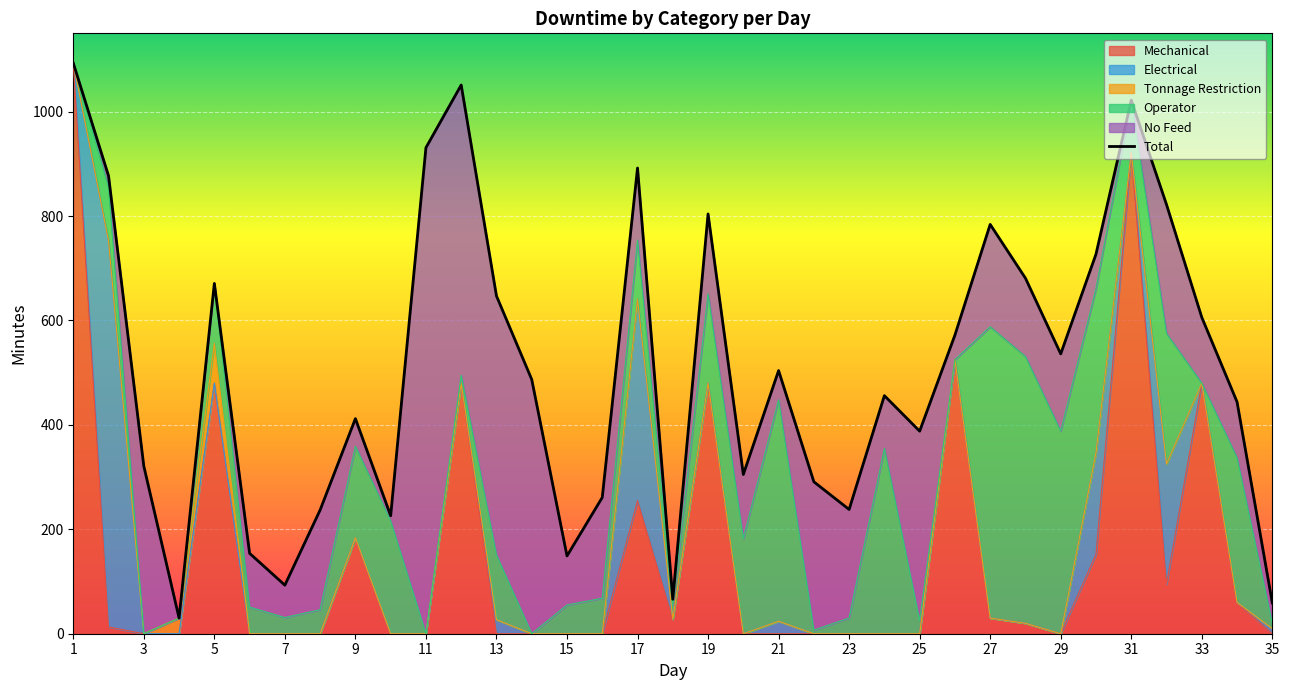

The value of Mechanical at 23 is 0. True or false?

True